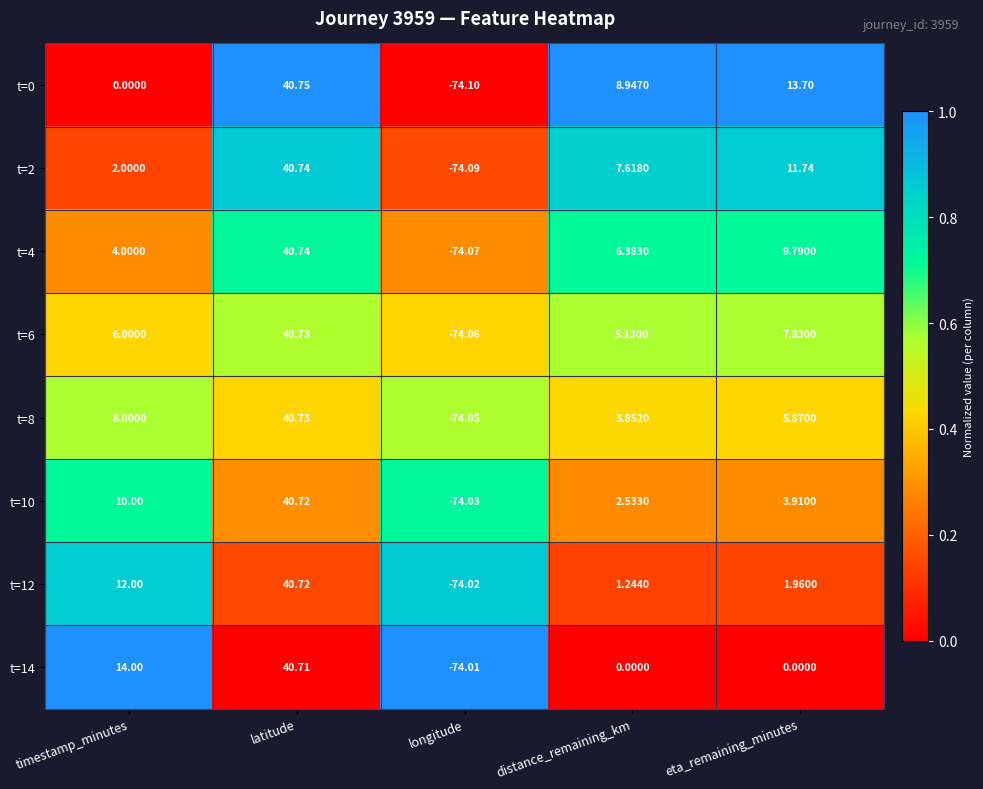

What is the difference between the maximum and minimum values in the t=4 series?

0.4